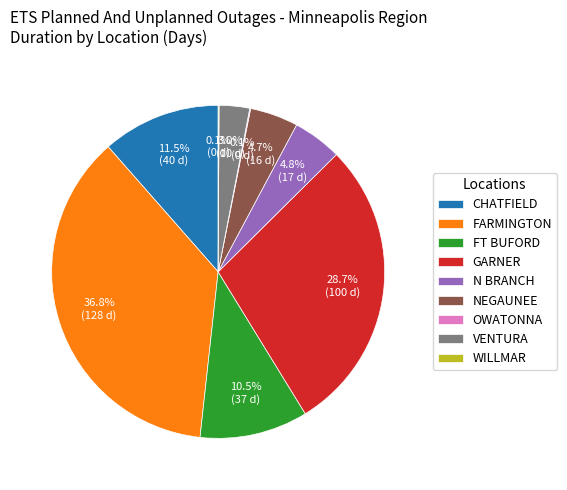

Which has a higher value, GARNER or FT BUFORD?

GARNER